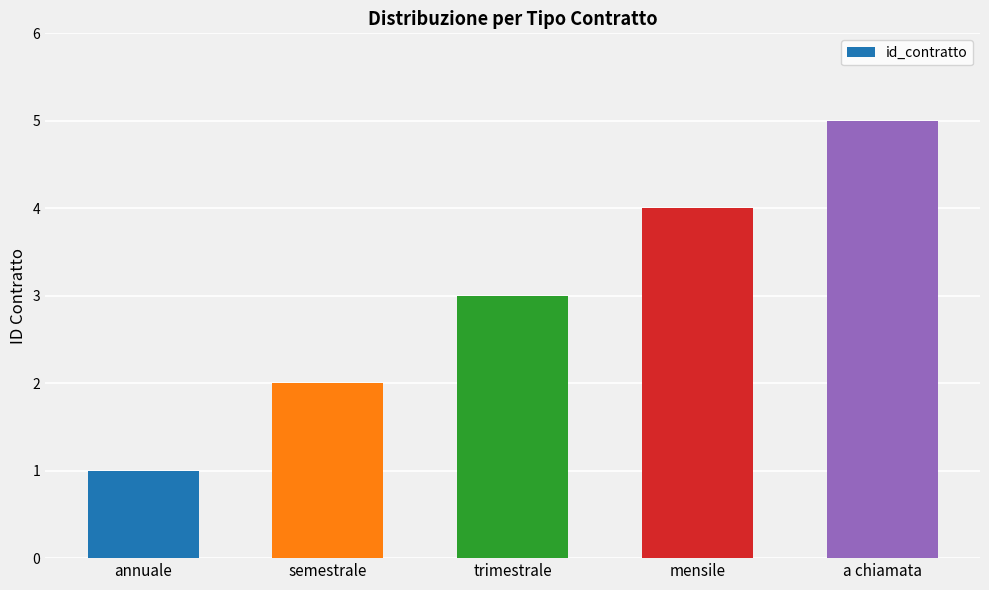

Which label corresponds to the largest value in the chart?

a chiamata